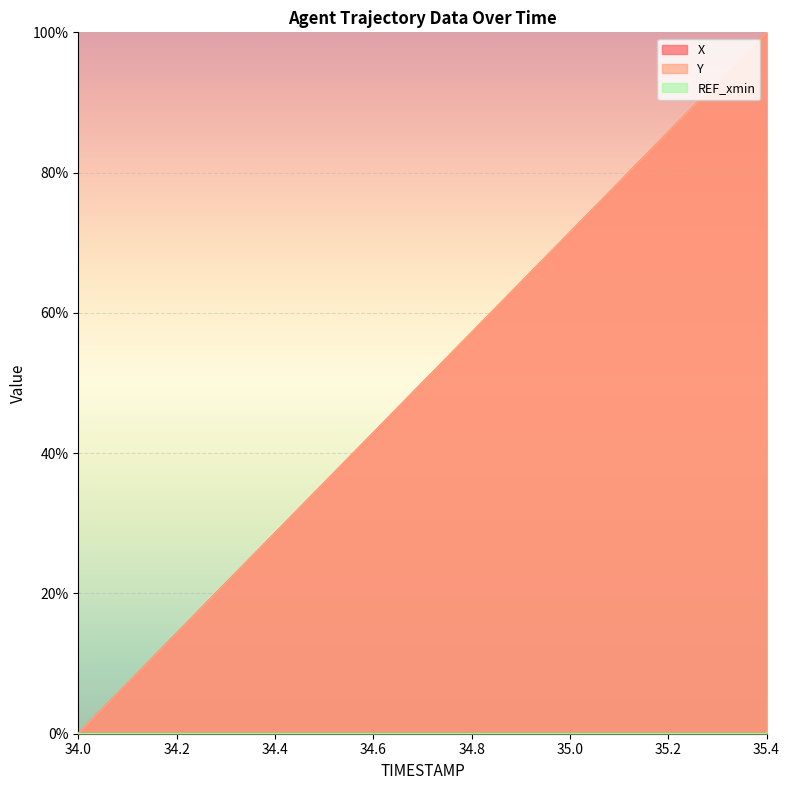

Where does the X series first go above 50?

34.7